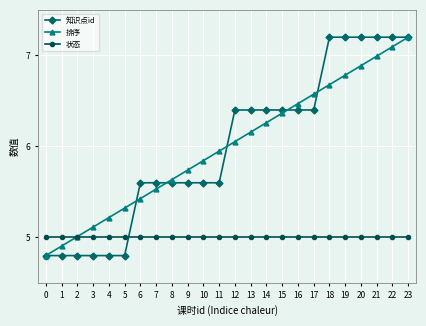

True or false: 排序 has a value of 9.0 at 5.

False